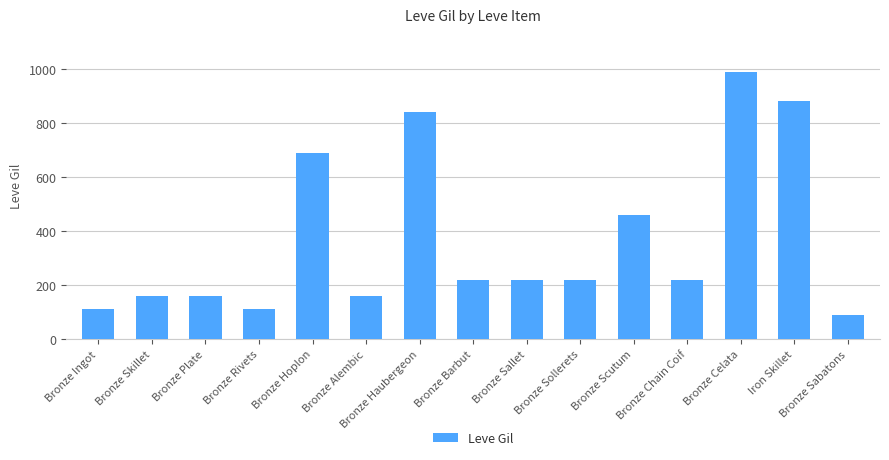

Does the chart contain stacked bars?

No